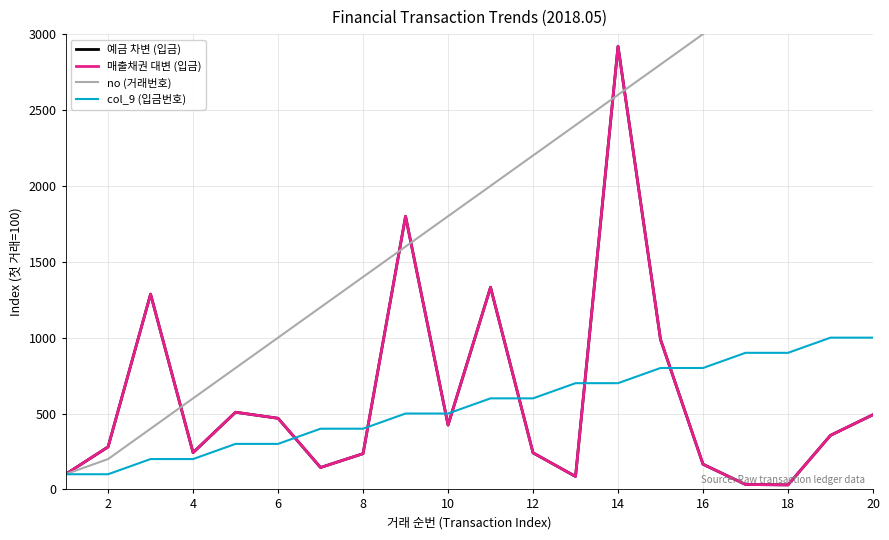

What is the minimum value shown in the chart?

29.9